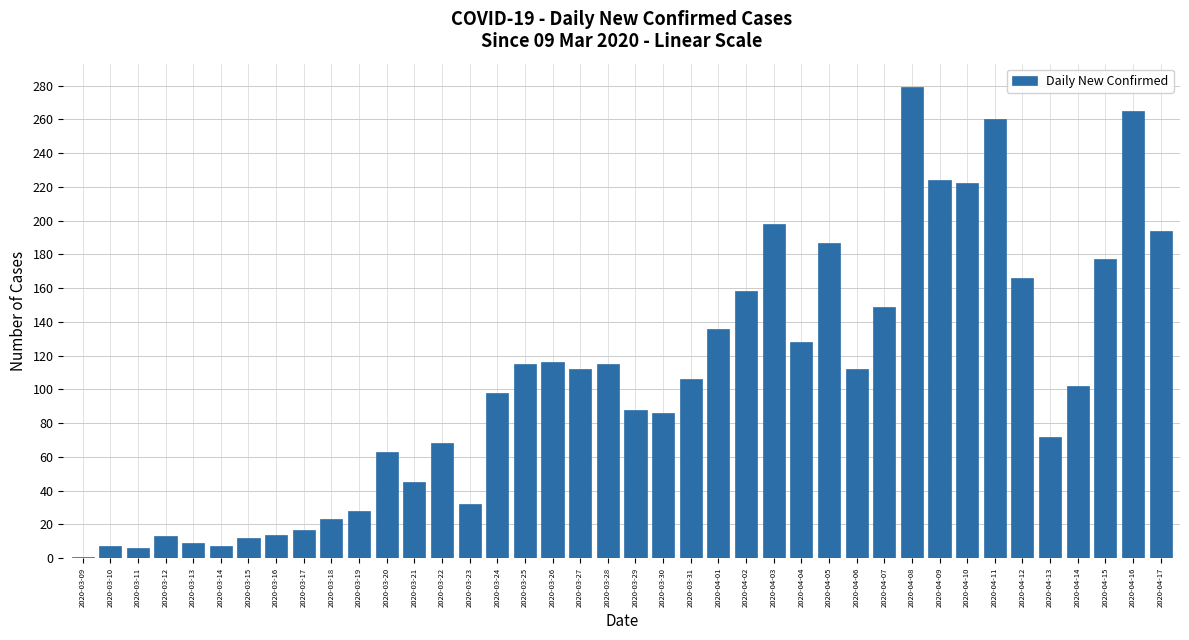

Approximately how many times larger is the value at 2020-03-17 compared to 2020-03-26?

0.1